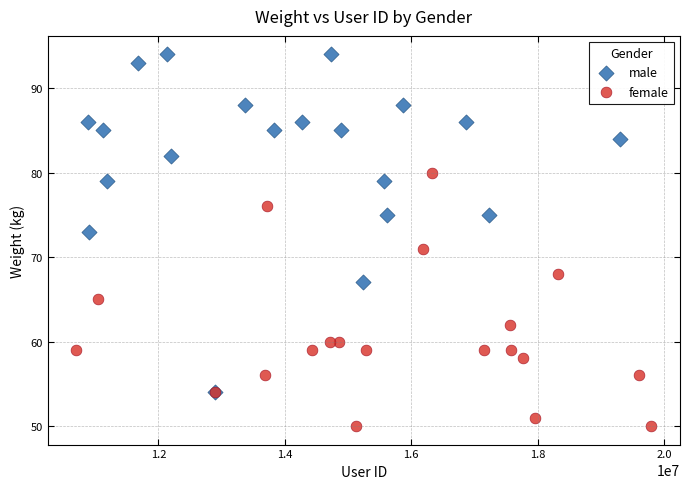

Which series has the widest spread of Y values?

male